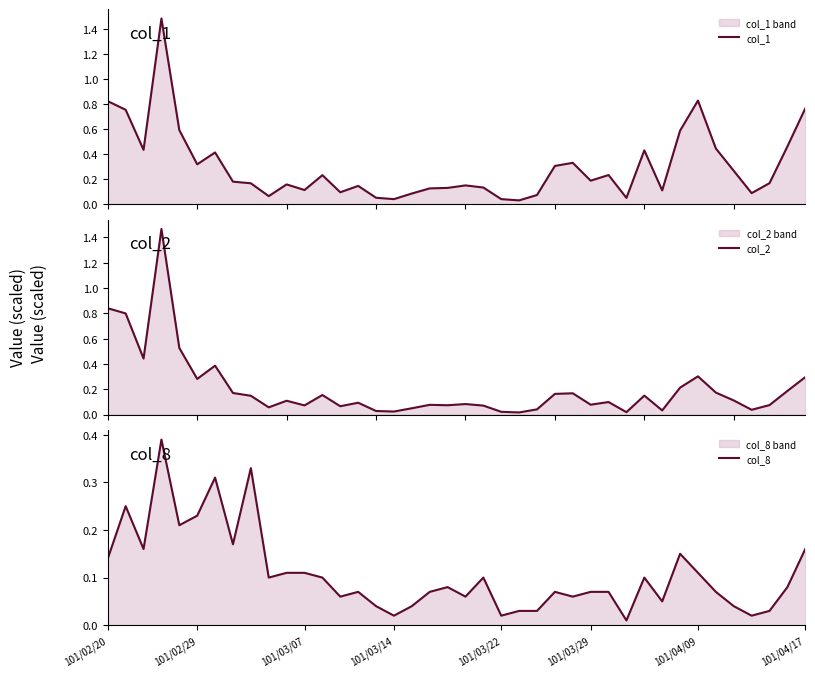

Reading left to right, list all the values displayed in this chart.

col_1: 0.8	0.8	0.4	1.5	0.6	0.3	0.4	0.2	0.2	0.1	0.2	0.1	0.2	0.1	0.1	0.1	0.0	0.1	0.1	0.1	0.1	0.1	0.0	0.0	0.1	0.3	0.3	0.2	0.2	0.1	0.4	0.1	0.6	0.8	0.4	0.3	0.1	0.2	0.5	0.8
col_2: 0.8	0.8	0.4	1.5	0.5	0.3	0.4	0.2	0.1	0.1	0.1	0.1	0.2	0.1	0.1	0.0	0.0	0.1	0.1	0.1	0.1	0.1	0.0	0.0	0.0	0.2	0.2	0.1	0.1	0.0	0.2	0.0	0.2	0.3	0.2	0.1	0.0	0.1	0.2	0.3
col_8: 0.1	0.2	0.2	0.4	0.2	0.2	0.3	0.2	0.3	0.1	0.1	0.1	0.1	0.1	0.1	0.0	0.0	0.0	0.1	0.1	0.1	0.1	0.0	0.0	0.0	0.1	0.1	0.1	0.1	0.0	0.1	0.1	0.1	0.1	0.1	0.0	0.0	0.0	0.1	0.2